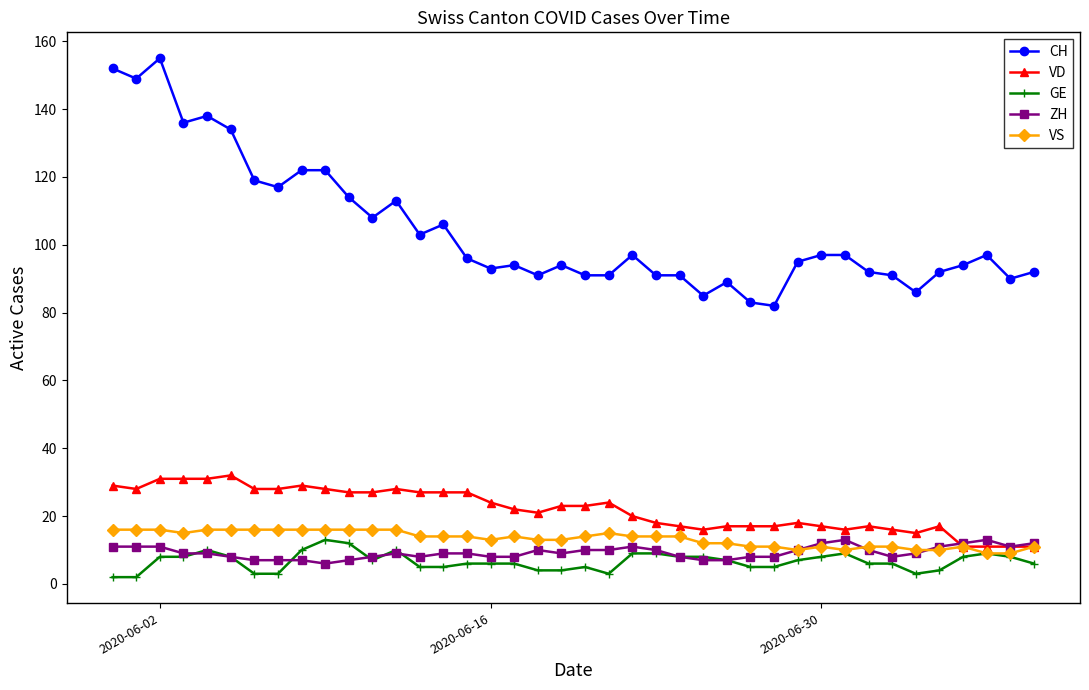

At how many categories does at least one series exceed 142?

3